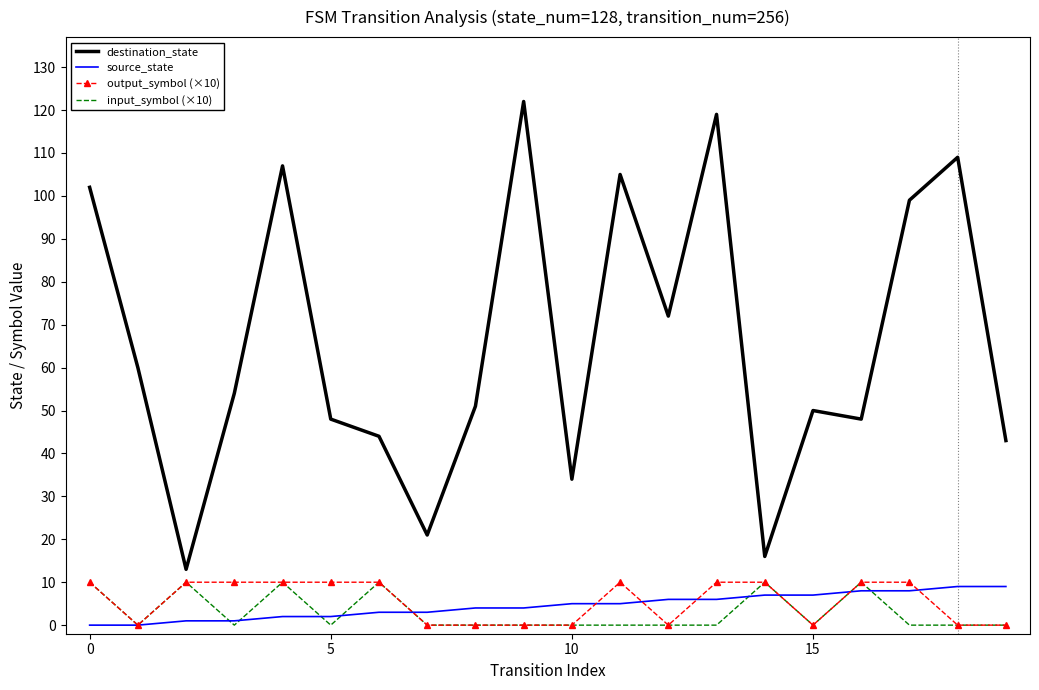

True or false: input_symbol (×10) and destination_state intersect in this chart.

False